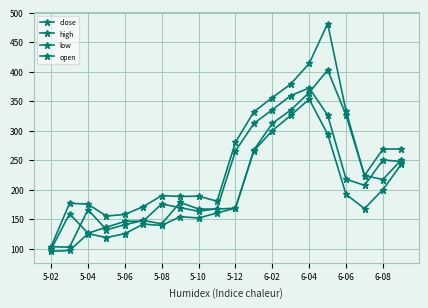

True or false: close and low intersect in this chart.

False